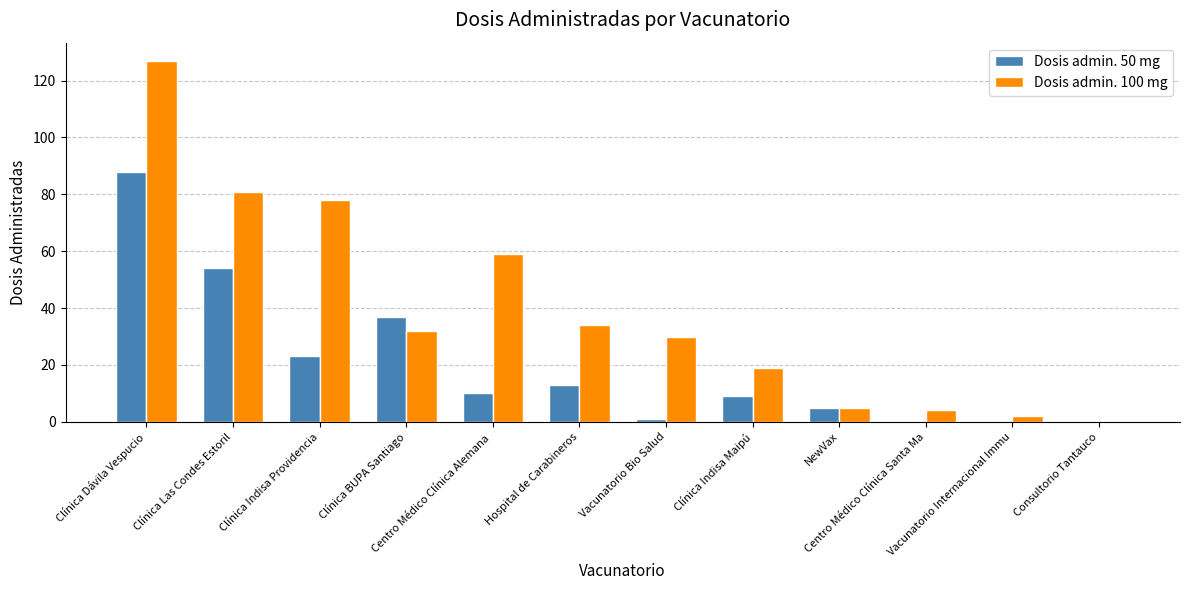

What is the difference between the Dosis admin. 100 mg values at Clínica Indisa Maipú and Centro Médico Clínica Santa Ma?

15